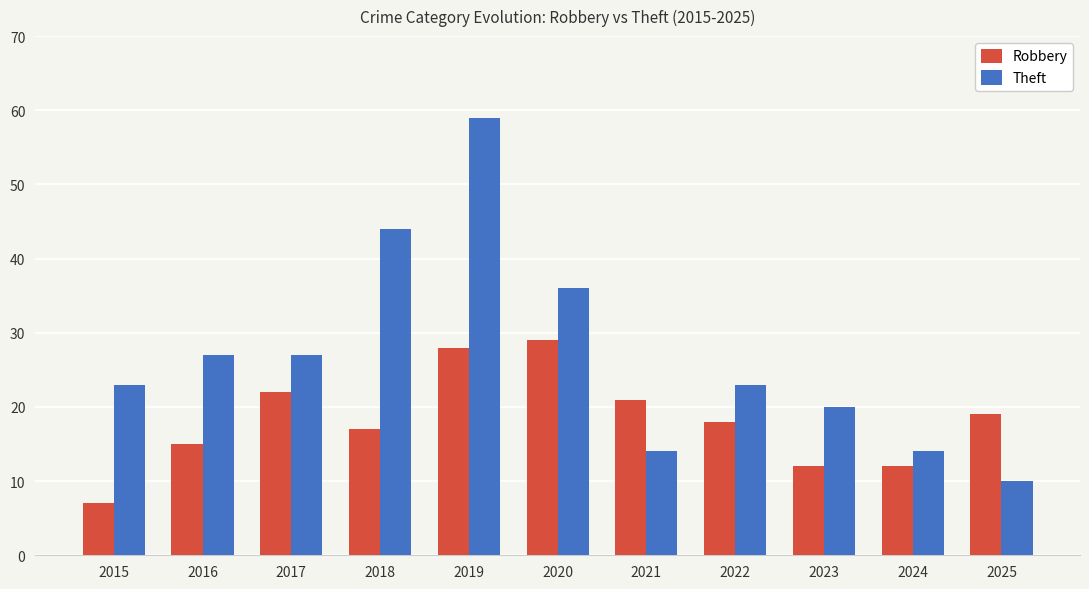

Which series changed the most between 2018 and 2022?

Theft